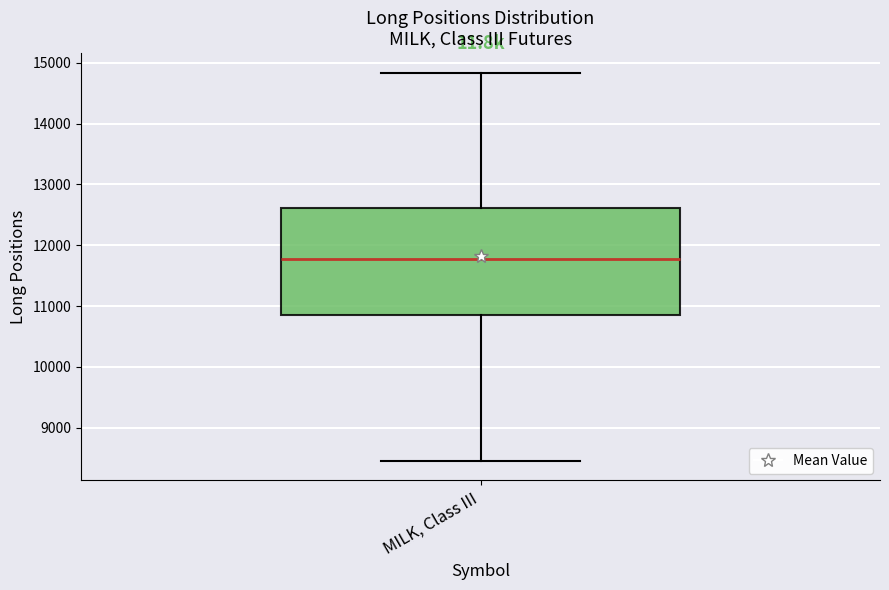

Where does the upper whisker of the box for MILK, Class III end on the y-axis? The values are not printed on the chart, so give them approximately, as read against the axis.

14800